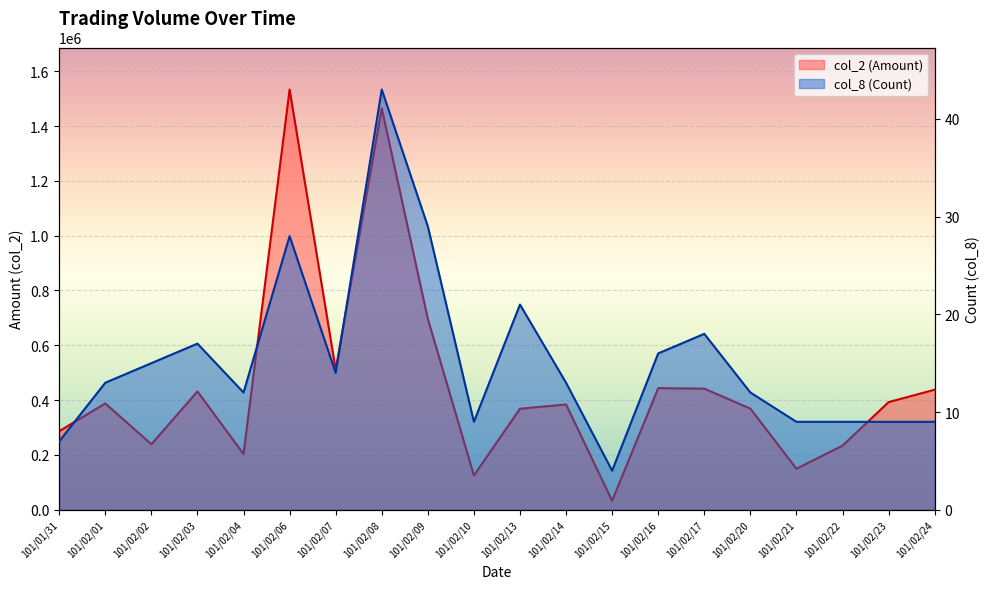

What is the label of the 1st point from the left?

101/01/31